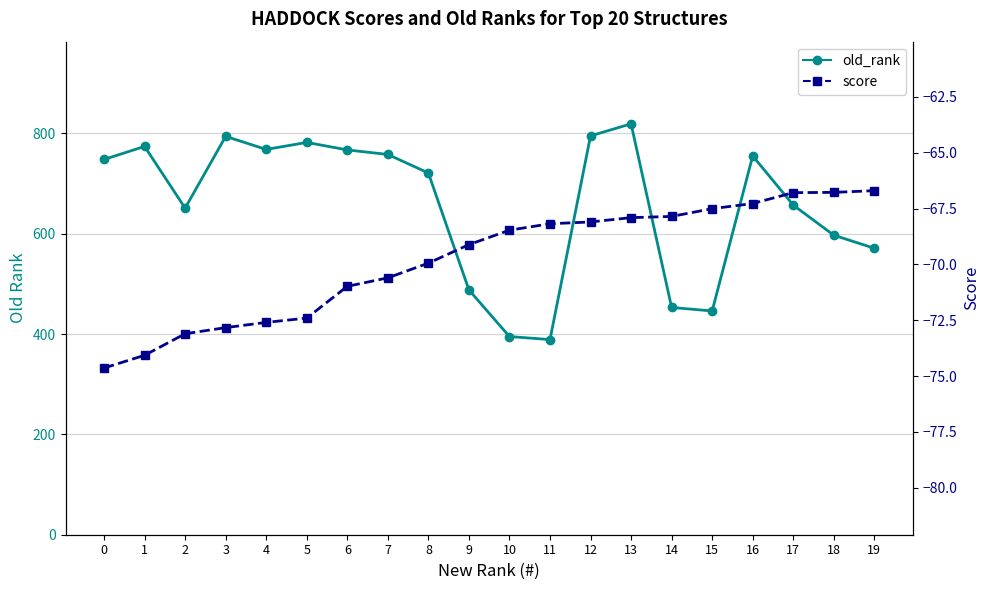

Reading left to right, transcribe all the data shown in this chart.

old_rank: 0=748.0	1=774.0	2=651.0	3=794.0	4=768.0	5=782.0	6=767.0	7=758.0	8=721.0	9=488.0	10=395.0	11=389.0	12=795.0	13=819.0	14=453.0	15=446.0	16=755.0	17=657.0	18=597.0	19=571.0
score: 0=-74.6	1=-74.1	2=-73.1	3=-72.8	4=-72.6	5=-72.4	6=-71.0	7=-70.6	8=-69.9	9=-69.1	10=-68.5	11=-68.2	12=-68.1	13=-67.9	14=-67.9	15=-67.5	16=-67.3	17=-66.8	18=-66.8	19=-66.7